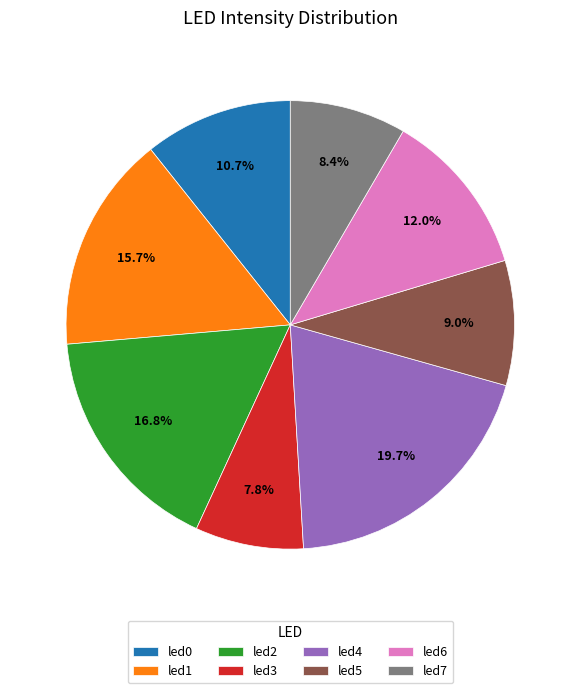

Rank the categories by value from lowest to highest.

led3, led7, led5, led0, led6, led1, led2, led4